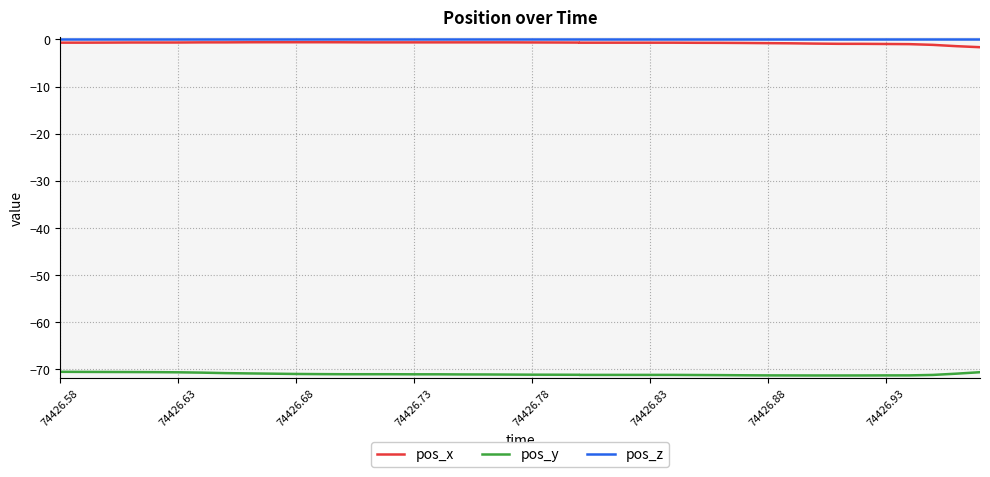

At which label does pos_y reach its peak?

74426.58